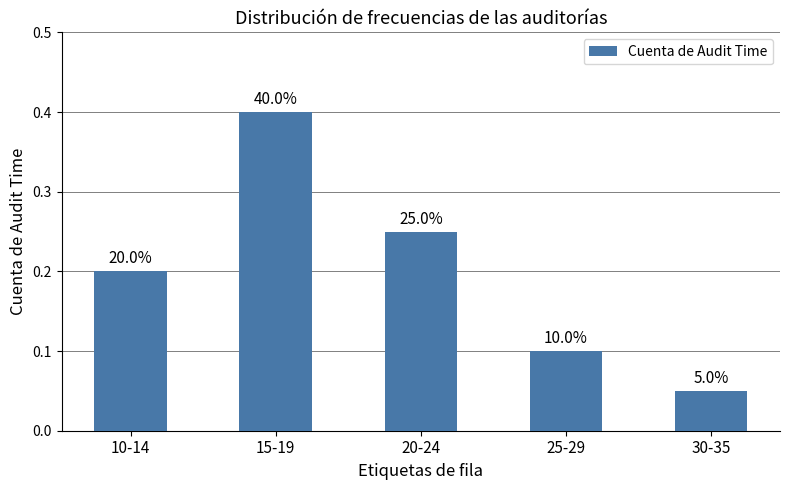

How many bars are there in total?

5